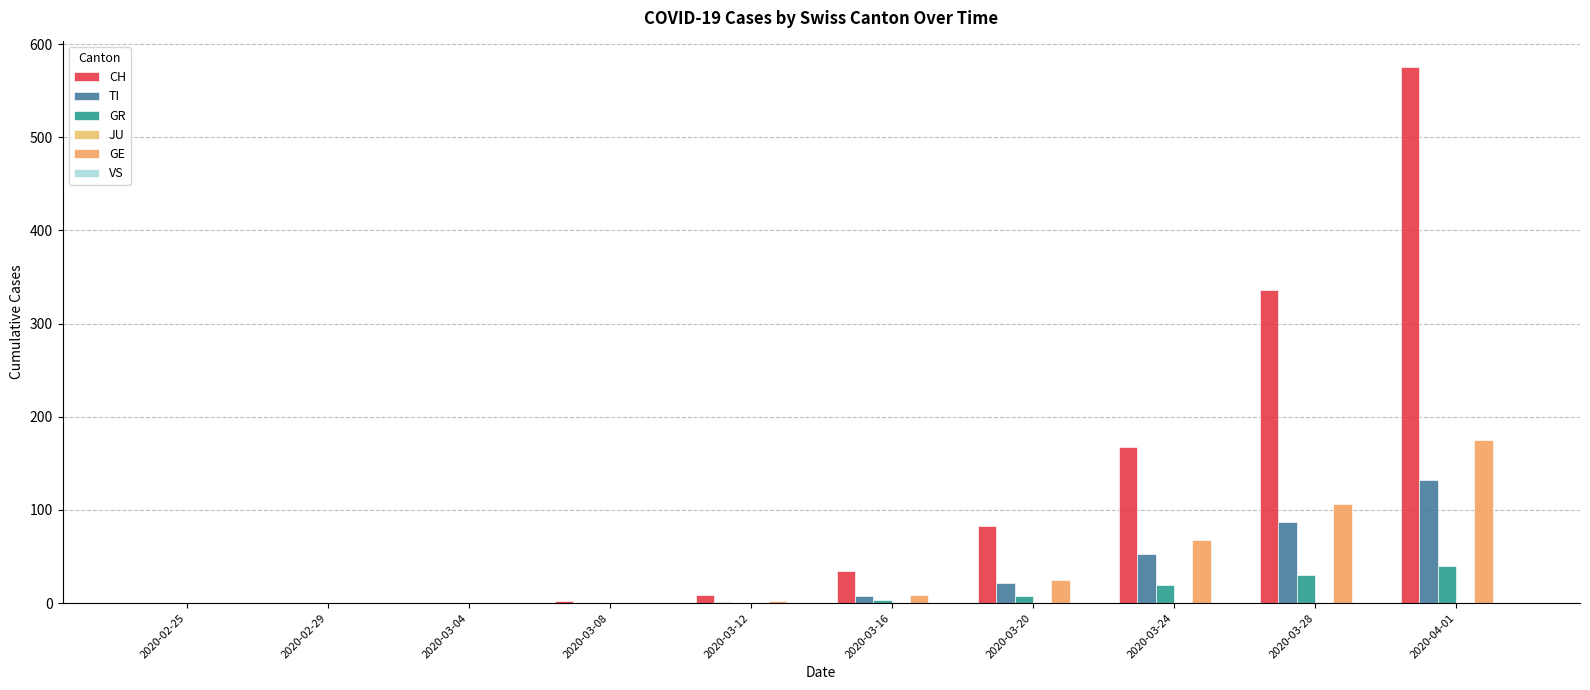

How many groups of bars are there?

10